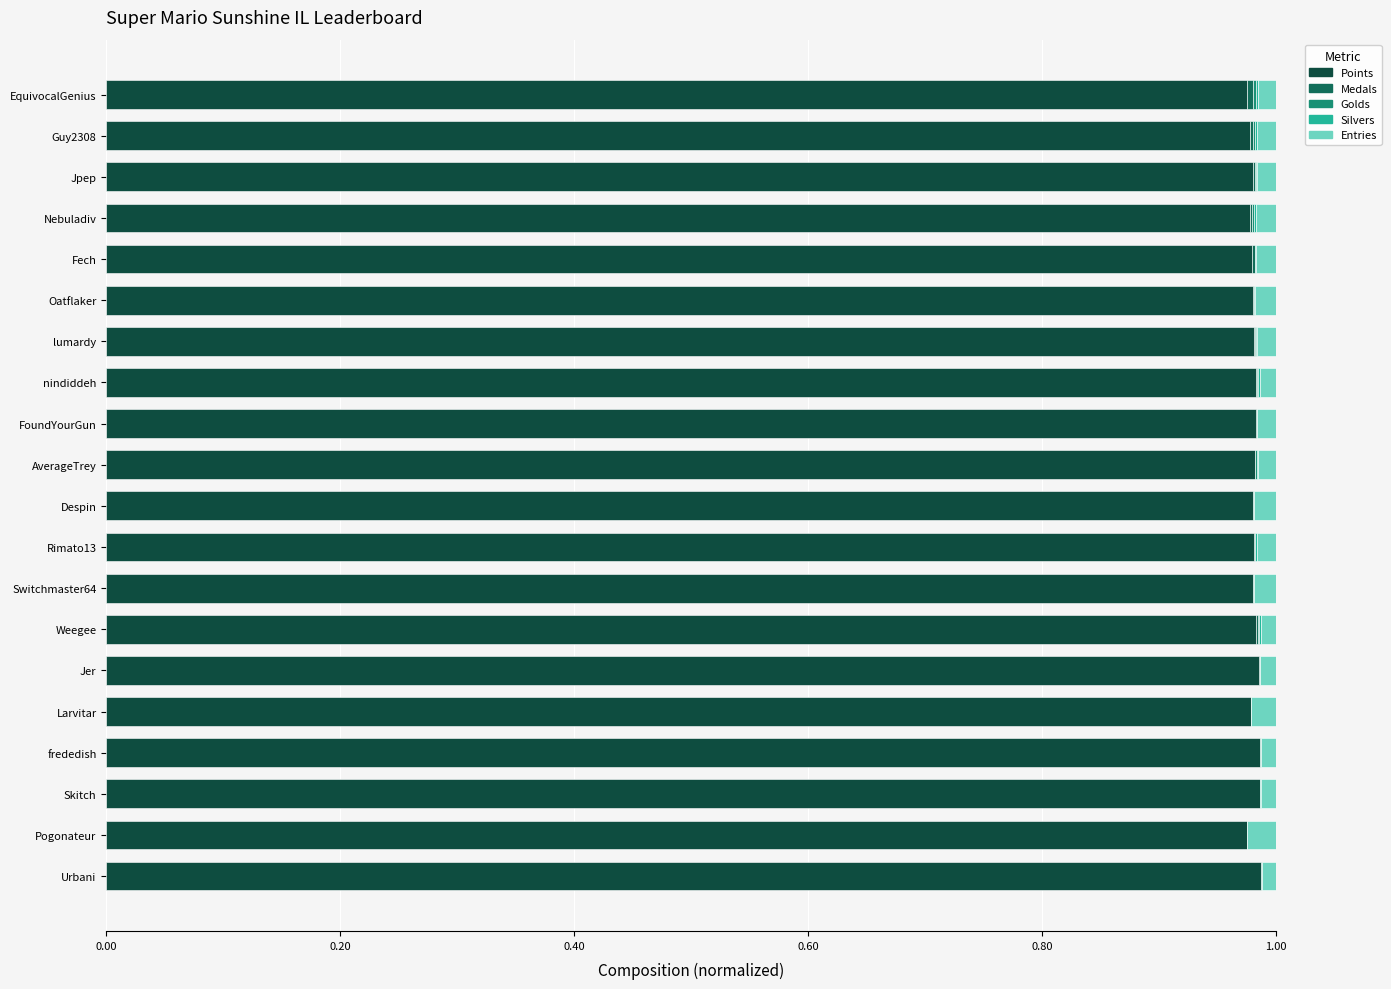

What is the sum of all Points values?

19.6